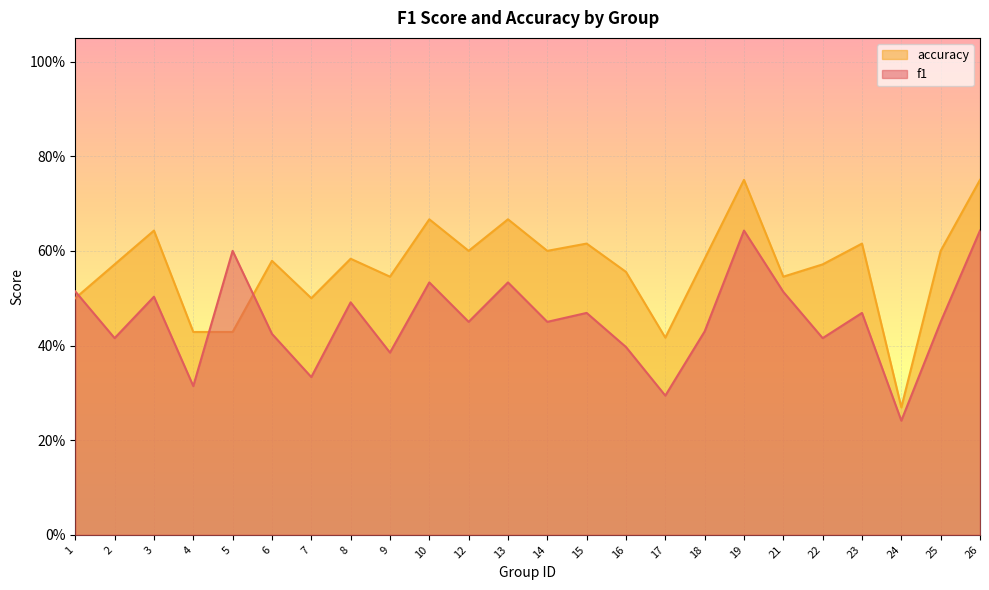

At which category does f1 reach its first local valley?

2